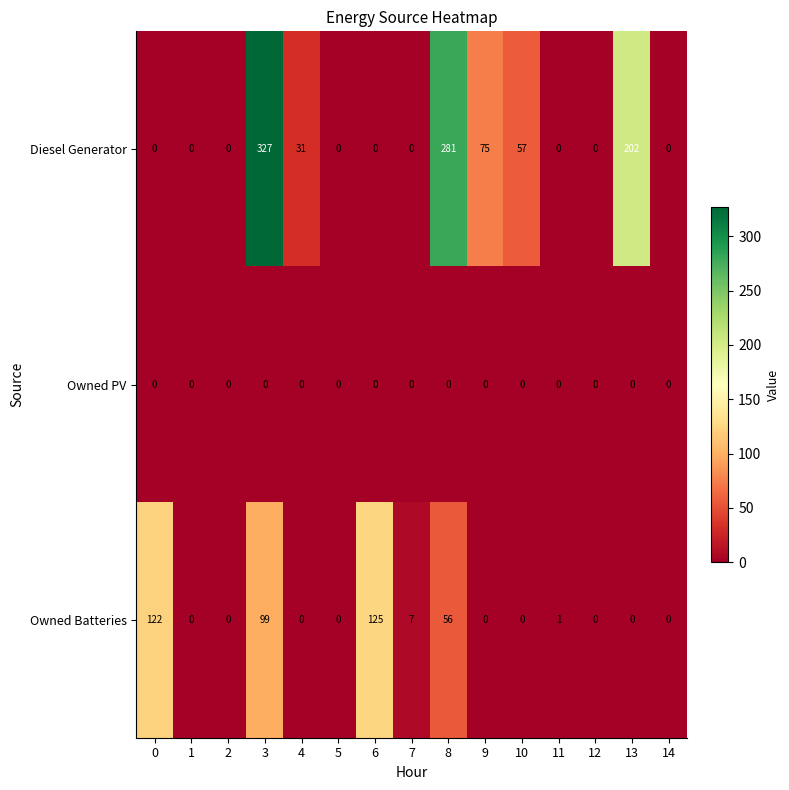

List the series in order of their peak value, lowest first.

Owned PV, Owned Batteries, Diesel Generator